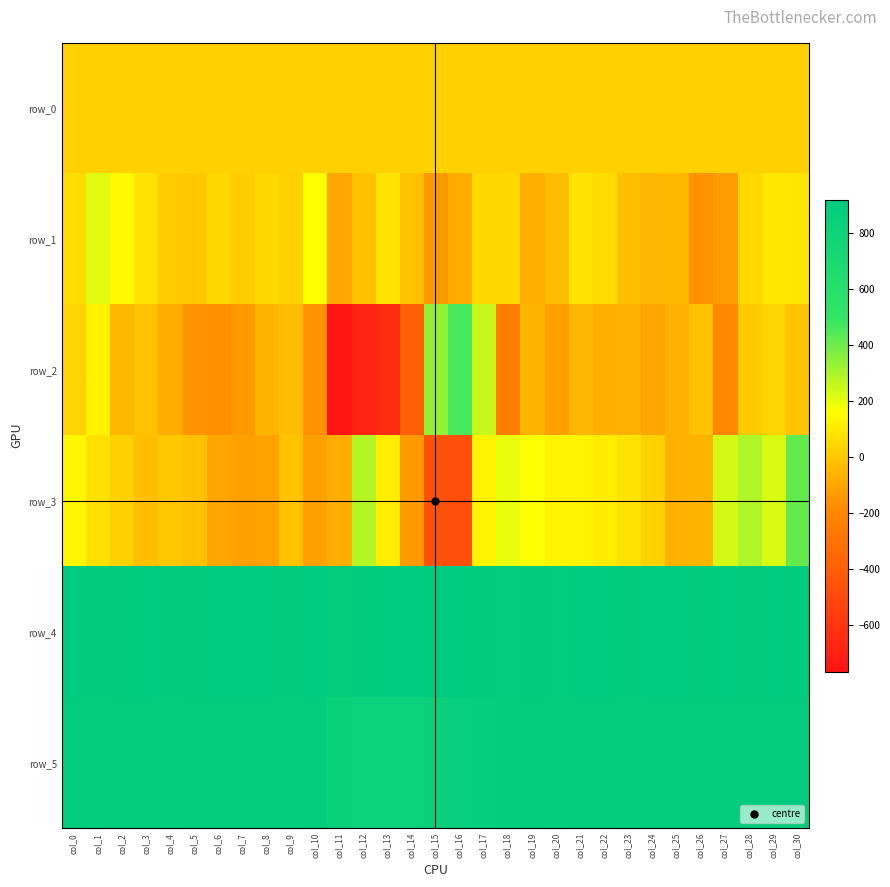

Reading right to left, what are all the values shown in this chart?

row_0: col_30=25.7	col_29=25.6	col_28=25.6	col_27=25.5	col_26=25.5	col_25=25.4	col_24=25.4	col_23=25.3	col_22=25.3	col_21=25.2	col_20=25.2	col_19=25.2	col_18=25.1	col_17=25.0	col_16=25.0	col_15=24.9	col_14=24.9	col_13=24.9	col_12=24.8	col_11=24.8	col_10=24.7	col_9=24.6	col_8=24.6	col_7=24.6	col_6=24.5	col_5=24.5	col_4=24.4	col_3=24.4	col_2=24.3	col_1=24.3	col_0=24.2
row_1: col_30=83.0	col_29=91.0	col_28=48.0	col_27=-127.0	col_26=-158.0	col_25=-45.0	col_24=-50.0	col_23=-26.0	col_22=62.0	col_21=78.0	col_20=-32.0	col_19=-73.0	col_18=48.0	col_17=47.0	col_16=-84.0	col_15=-141.0	col_14=-20.0	col_13=79.0	col_12=-20.0	col_11=-101.0	col_10=161.0	col_9=29.0	col_8=45.0	col_7=16.0	col_6=47.0	col_5=2.0	col_4=9.0	col_3=78.0	col_2=144.0	col_1=213.0	col_0=57.0
row_2: col_30=-14.0	col_29=31.0	col_28=8.0	col_27=-205.0	col_26=-22.0	col_25=-67.0	col_24=-100.0	col_23=-69.0	col_22=-70.0	col_21=-51.0	col_20=-119.0	col_19=-60.0	col_18=-245.0	col_17=251.0	col_16=460.0	col_15=336.0	col_14=-390.0	col_13=-649.0	col_12=-692.0	col_11=-768.0	col_10=-156.0	col_9=-33.0	col_8=-59.0	col_7=-141.0	col_6=-163.0	col_5=-151.0	col_4=-81.0	col_3=-19.0	col_2=-46.0	col_1=124.0	col_0=31.0
row_3: col_30=412.0	col_29=225.0	col_28=292.0	col_27=232.0	col_26=-60.0	col_25=-65.0	col_24=25.0	col_23=76.0	col_22=106.0	col_21=126.0	col_20=128.0	col_19=165.0	col_18=195.0	col_17=122.0	col_16=-480.0	col_15=-470.0	col_14=-140.0	col_13=102.0	col_12=280.0	col_11=-80.0	col_10=-121.0	col_9=-13.0	col_8=-114.0	col_7=-122.0	col_6=-102.0	col_5=-20.0	col_4=3.0	col_3=-24.0	col_2=23.0	col_1=69.0	col_0=138.0
row_4: col_30=905.0	col_29=918.0	col_28=905.0	col_27=908.0	col_26=905.0	col_25=908.0	col_24=906.0	col_23=902.0	col_22=907.0	col_21=906.0	col_20=899.0	col_19=903.0	col_18=899.0	col_17=905.0	col_16=919.0	col_15=914.0	col_14=917.0	col_13=915.0	col_12=902.0	col_11=888.0	col_10=917.0	col_9=901.0	col_8=908.0	col_7=911.0	col_6=909.0	col_5=900.0	col_4=905.0	col_3=909.0	col_2=905.0	col_1=900.0	col_0=912.0
row_5: col_30=888.0	col_29=891.0	col_28=887.0	col_27=891.0	col_26=887.0	col_25=892.0	col_24=888.0	col_23=880.0	col_22=891.0	col_21=887.0	col_20=885.0	col_19=887.0	col_18=886.0	col_17=867.0	col_16=858.0	col_15=836.0	col_14=831.0	col_13=829.0	col_12=833.0	col_11=850.0	col_10=890.0	col_9=882.0	col_8=887.0	col_7=890.0	col_6=887.0	col_5=887.0	col_4=879.0	col_3=891.0	col_2=888.0	col_1=883.0	col_0=894.0